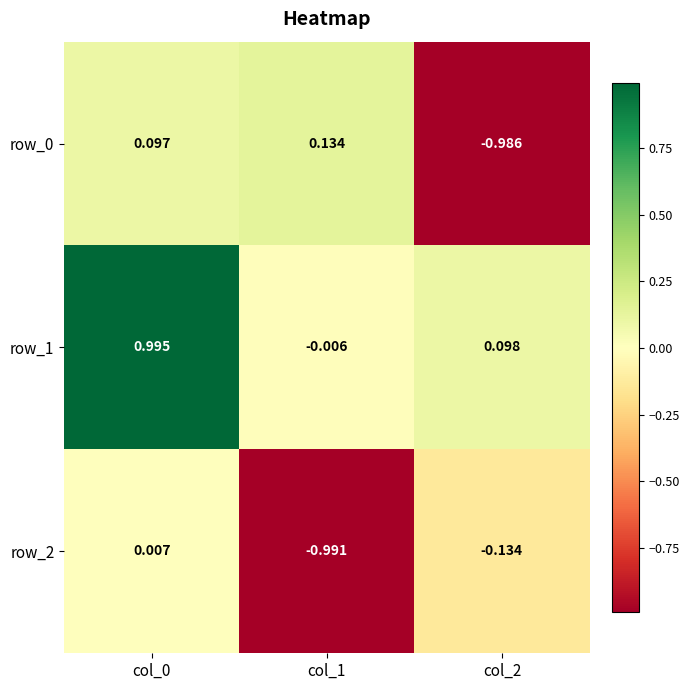

Is the value of row_2 at col_0 greater than the value of row_1 at col_0?

No